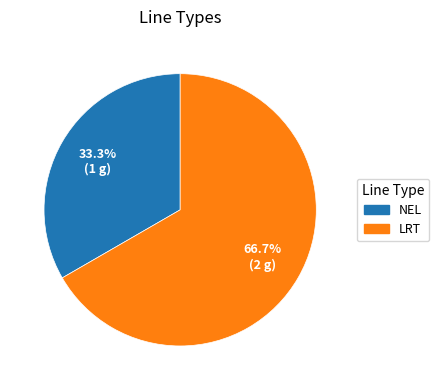

Count the number of slices in the pie.

2